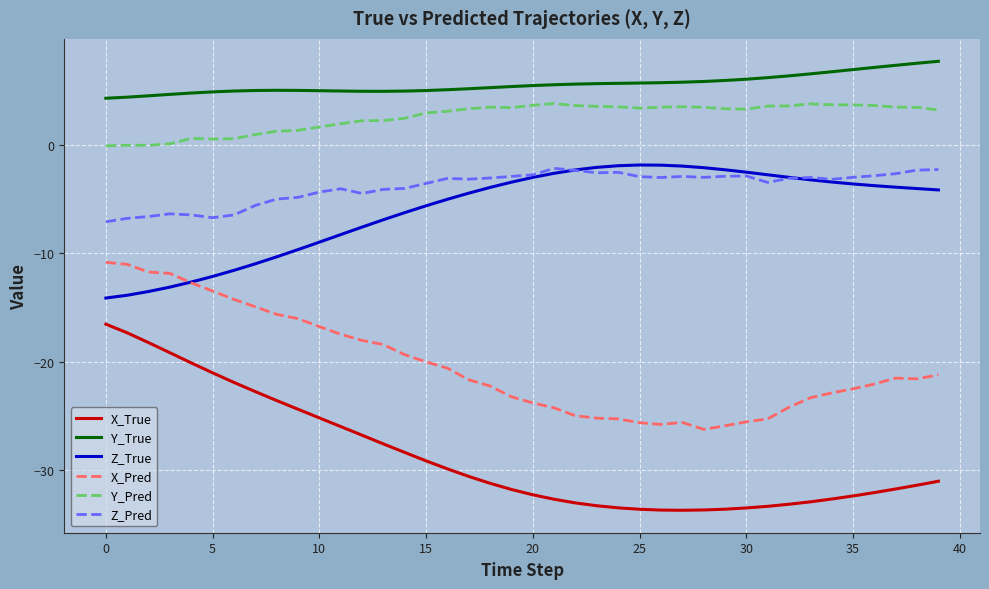

Which series has the widest spread of values?

X_True